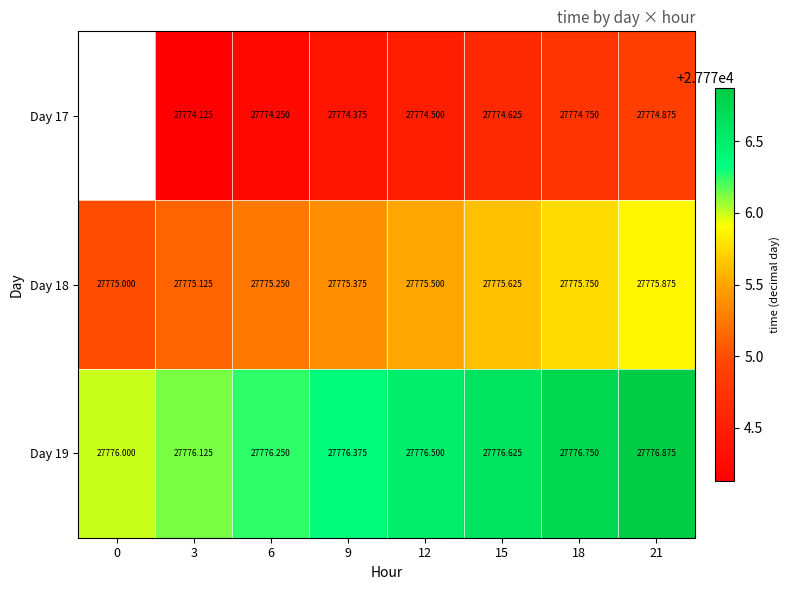

Is the value of Day 18 at 3 greater than the value of Day 17 at 6?

Yes